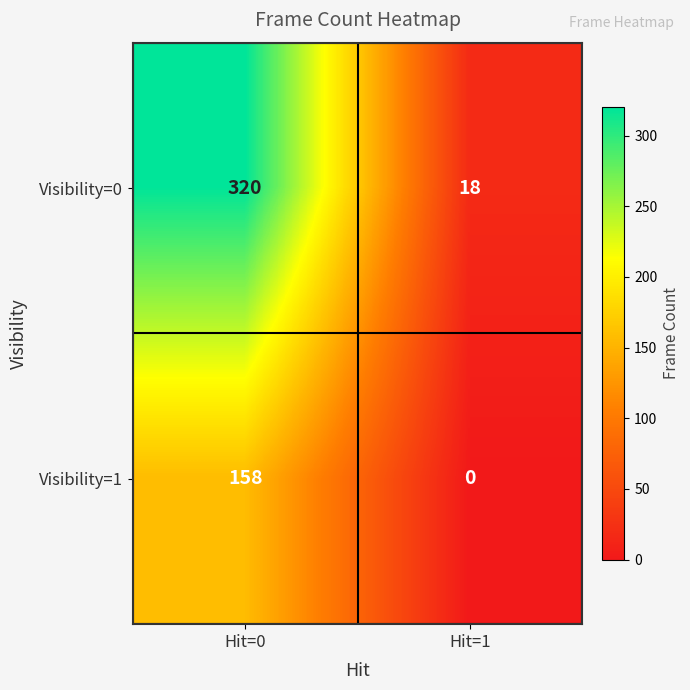

What is the average value of the Visibility=0 series?

169